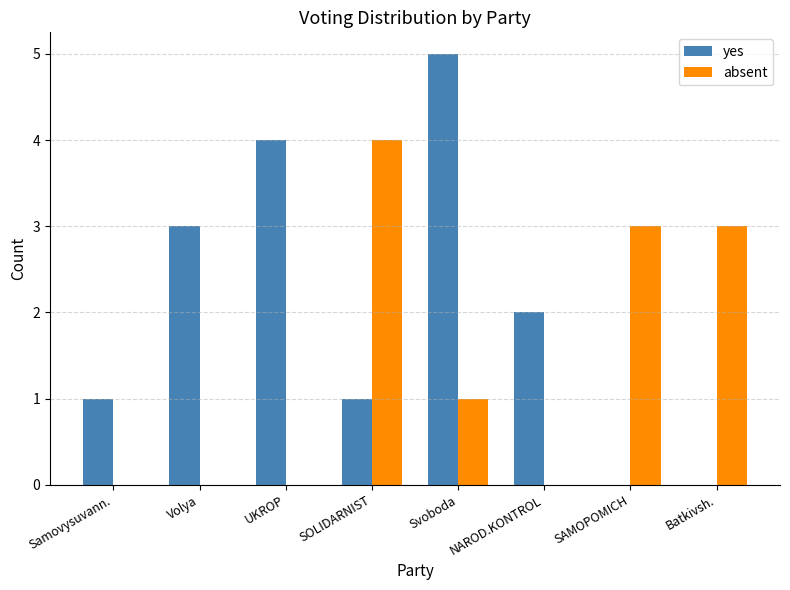

What is the sum of all absent values?

11